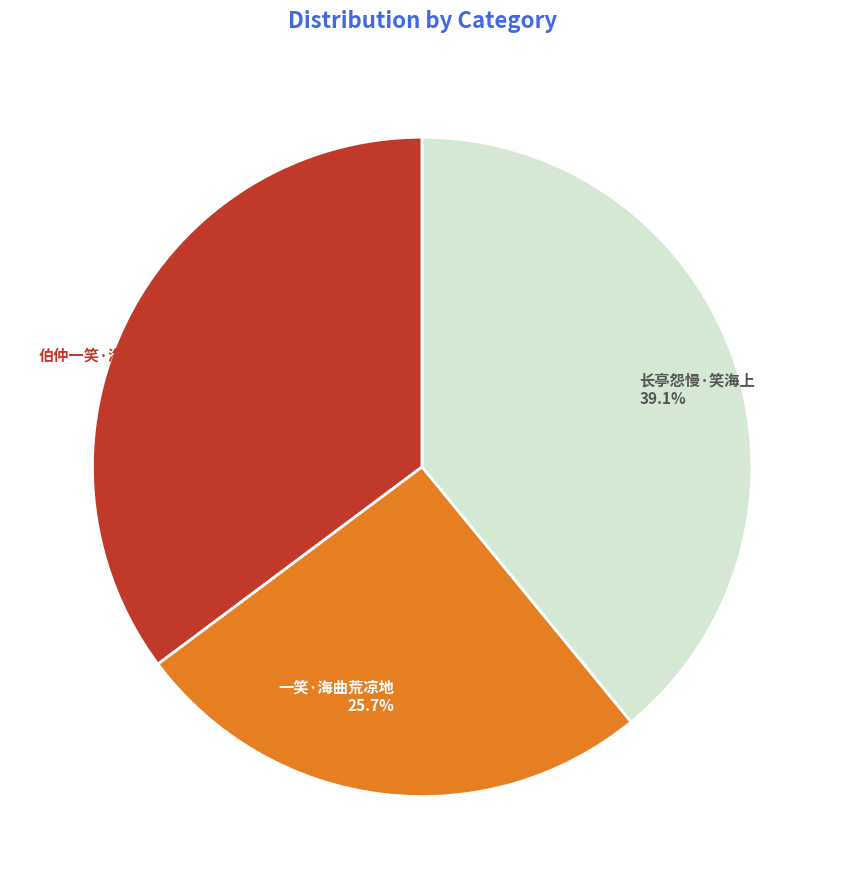

Approximately how many times larger is the value at 伯仲一笑·海外绿洋来万里 compared to 一笑·海曲荒凉地?

1.4